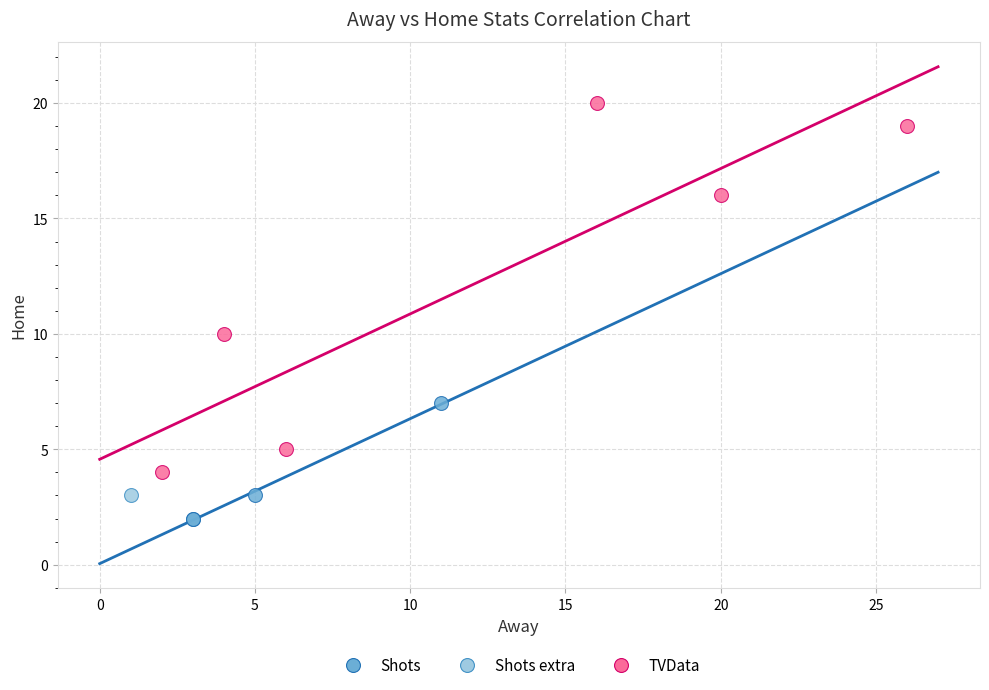

What are all the series names shown in the legend?

Shots, Shots extra, TVData